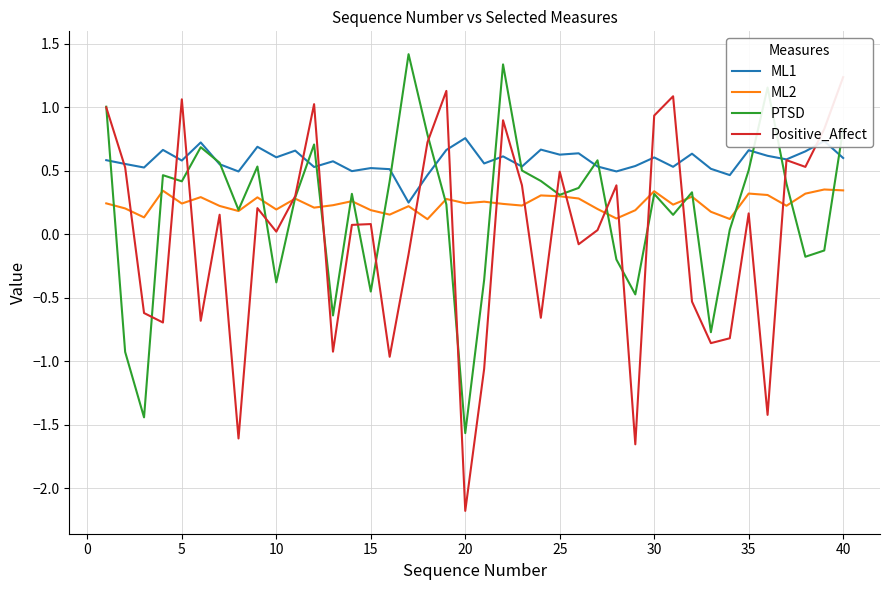

True or false: ML1 has more than 2 points higher than both neighbors.

True